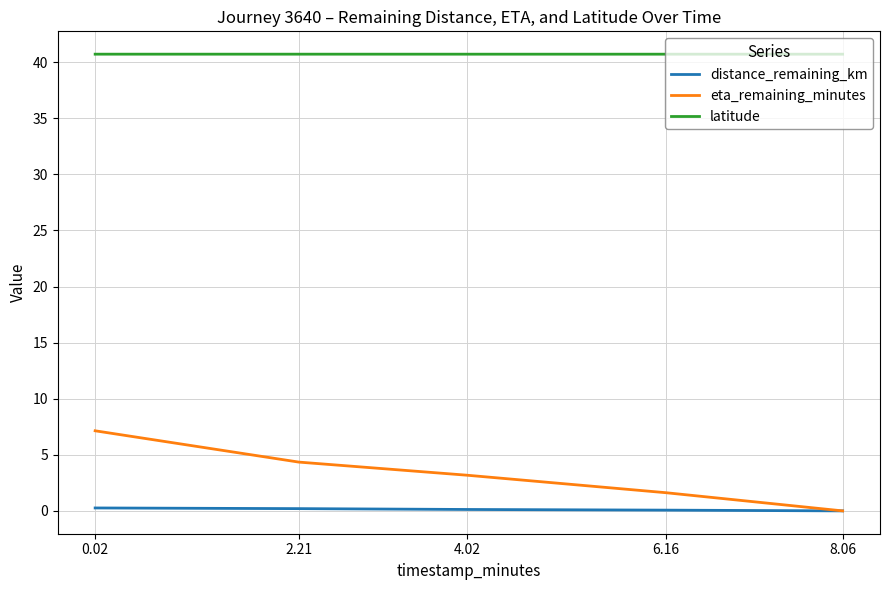

True or false: latitude has a value of 65.3 at 2.21.

False